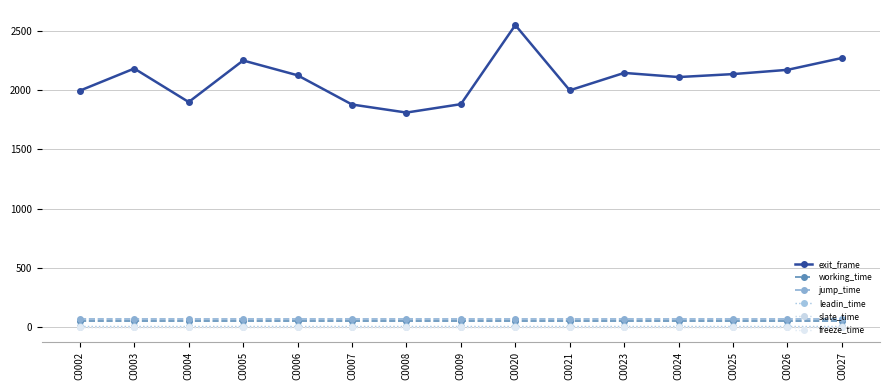

Read the leadin_time value at C0026.

5